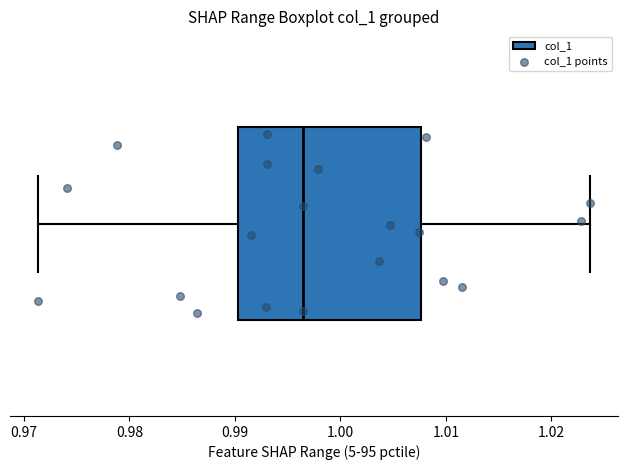

Where does the left whisker of the box end on the x-axis? The values are not printed on the chart, so give them approximately, as read against the axis.

0.971